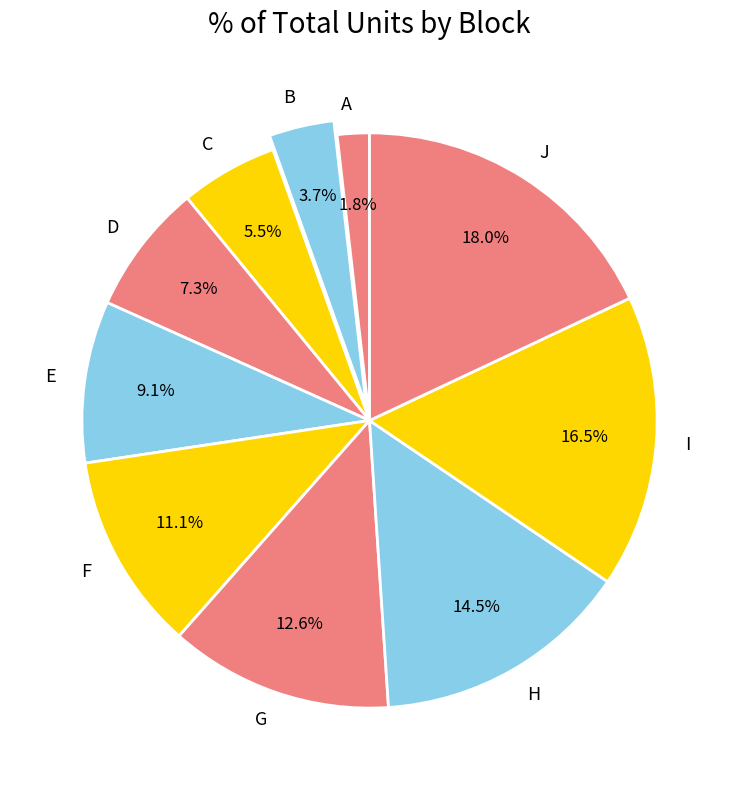

What is the smallest slice in the pie chart?

A